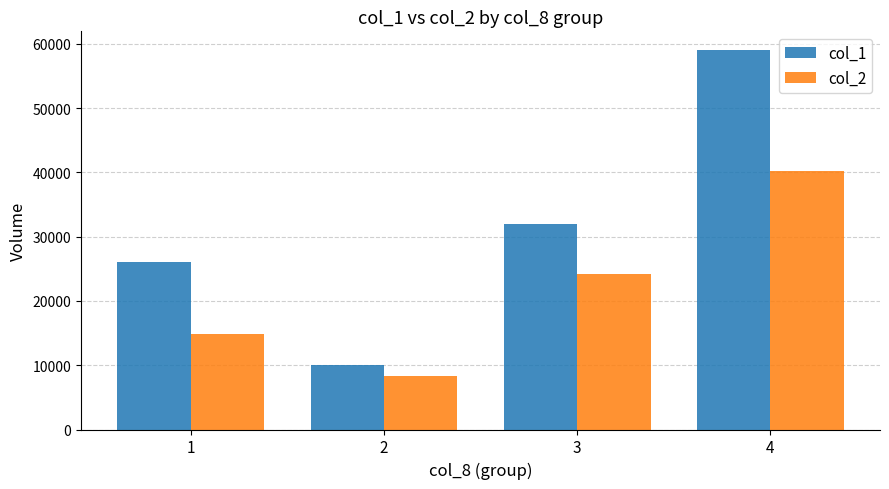

Rank the categories by col_1 value from lowest to highest.

2, 1, 3, 4